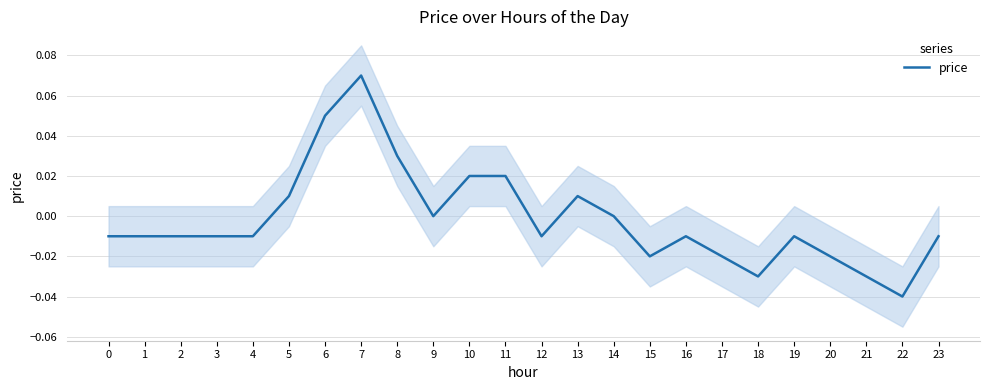

At which label does the data first exceed 0?

5